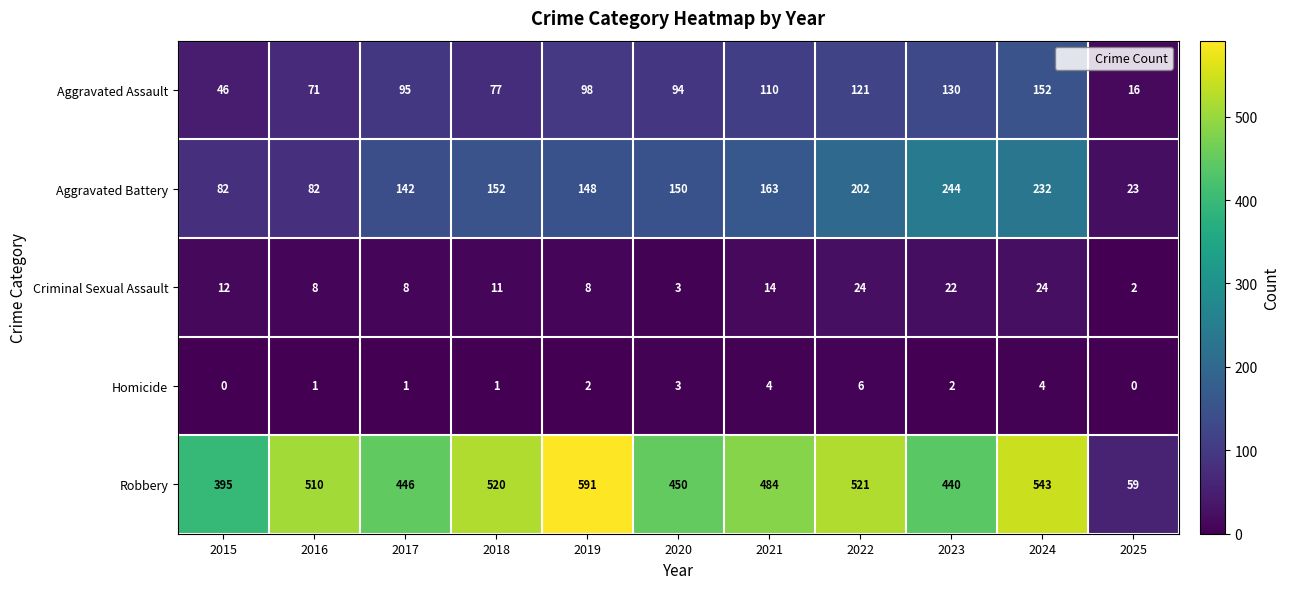

What is the total value across all series at 2017?

692